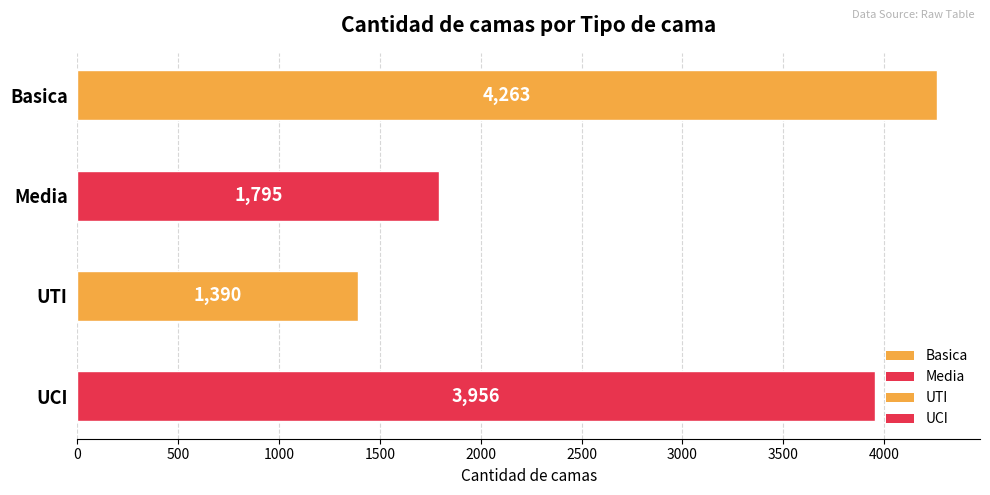

What is the change in value from UTI to UCI?

+2566